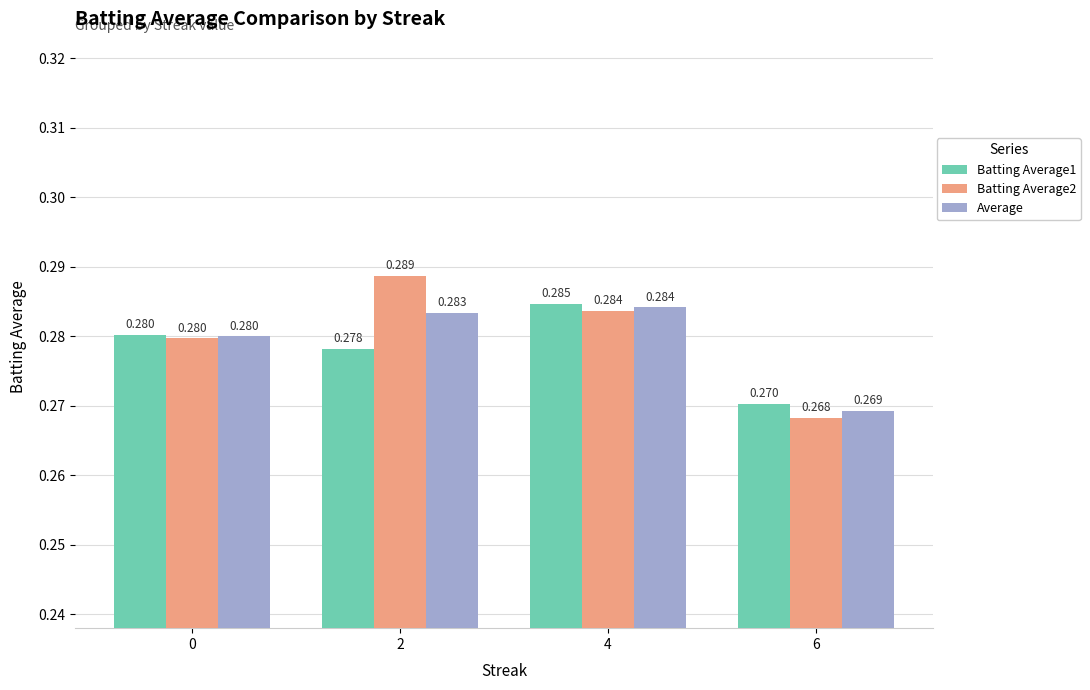

Rank the series by their average value, from lowest to highest.

Batting Average1, Average, Batting Average2